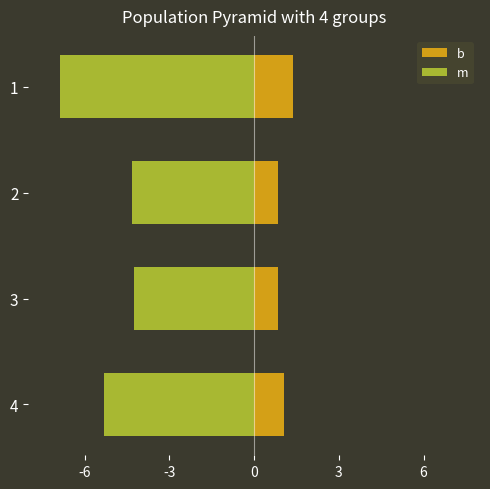

List the series in order of their overall mean, lowest first.

m, b